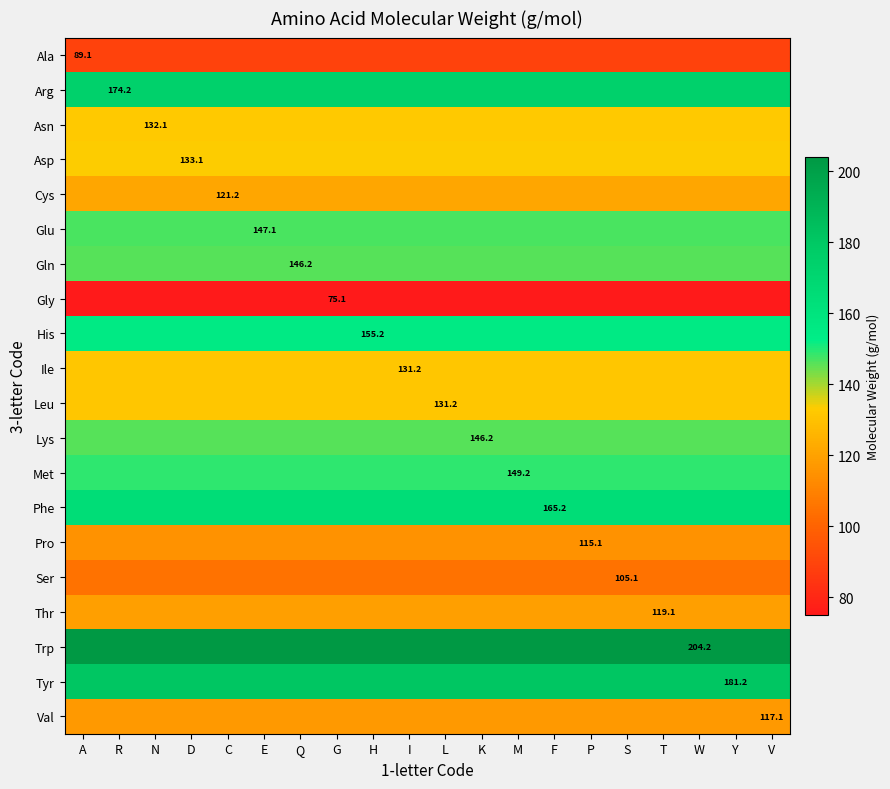

List the labels in order of Ile value, largest first.

A, R, N, D, C, E, Q, G, H, I, L, K, M, F, P, S, T, W, Y, V